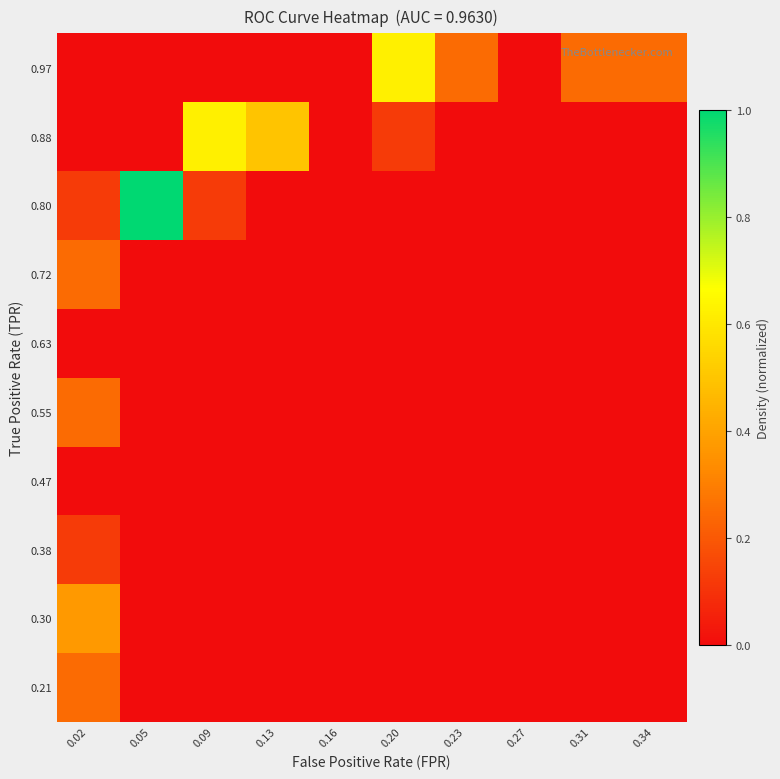

Reading left to right, transcribe all the data shown in this chart.

0.21: 0.02=0.2	0.05=0.0	0.09=0.0	0.13=0.0	0.16=0.0	0.20=0.0	0.23=0.0	0.27=0.0	0.31=0.0	0.34=0.0
0.30: 0.02=0.4	0.05=0.0	0.09=0.0	0.13=0.0	0.16=0.0	0.20=0.0	0.23=0.0	0.27=0.0	0.31=0.0	0.34=0.0
0.38: 0.02=0.1	0.05=0.0	0.09=0.0	0.13=0.0	0.16=0.0	0.20=0.0	0.23=0.0	0.27=0.0	0.31=0.0	0.34=0.0
0.47: 0.02=0.0	0.05=0.0	0.09=0.0	0.13=0.0	0.16=0.0	0.20=0.0	0.23=0.0	0.27=0.0	0.31=0.0	0.34=0.0
0.55: 0.02=0.2	0.05=0.0	0.09=0.0	0.13=0.0	0.16=0.0	0.20=0.0	0.23=0.0	0.27=0.0	0.31=0.0	0.34=0.0
0.63: 0.02=0.0	0.05=0.0	0.09=0.0	0.13=0.0	0.16=0.0	0.20=0.0	0.23=0.0	0.27=0.0	0.31=0.0	0.34=0.0
0.72: 0.02=0.2	0.05=0.0	0.09=0.0	0.13=0.0	0.16=0.0	0.20=0.0	0.23=0.0	0.27=0.0	0.31=0.0	0.34=0.0
0.80: 0.02=0.1	0.05=1.0	0.09=0.1	0.13=0.0	0.16=0.0	0.20=0.0	0.23=0.0	0.27=0.0	0.31=0.0	0.34=0.0
0.88: 0.02=0.0	0.05=0.0	0.09=0.6	0.13=0.5	0.16=0.0	0.20=0.1	0.23=0.0	0.27=0.0	0.31=0.0	0.34=0.0
0.97: 0.02=0.0	0.05=0.0	0.09=0.0	0.13=0.0	0.16=0.0	0.20=0.6	0.23=0.2	0.27=0.0	0.31=0.2	0.34=0.2